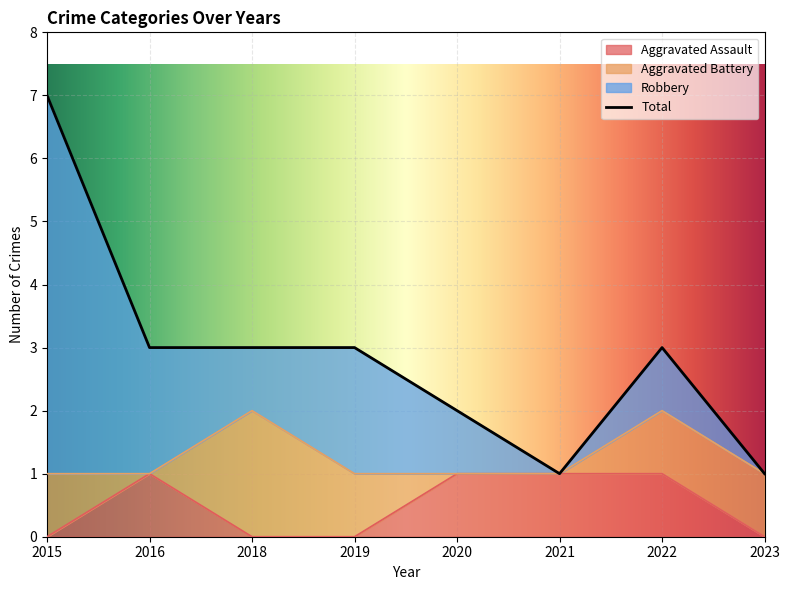

Is it true that Aggravated Assault equals 0 at 2016?

False